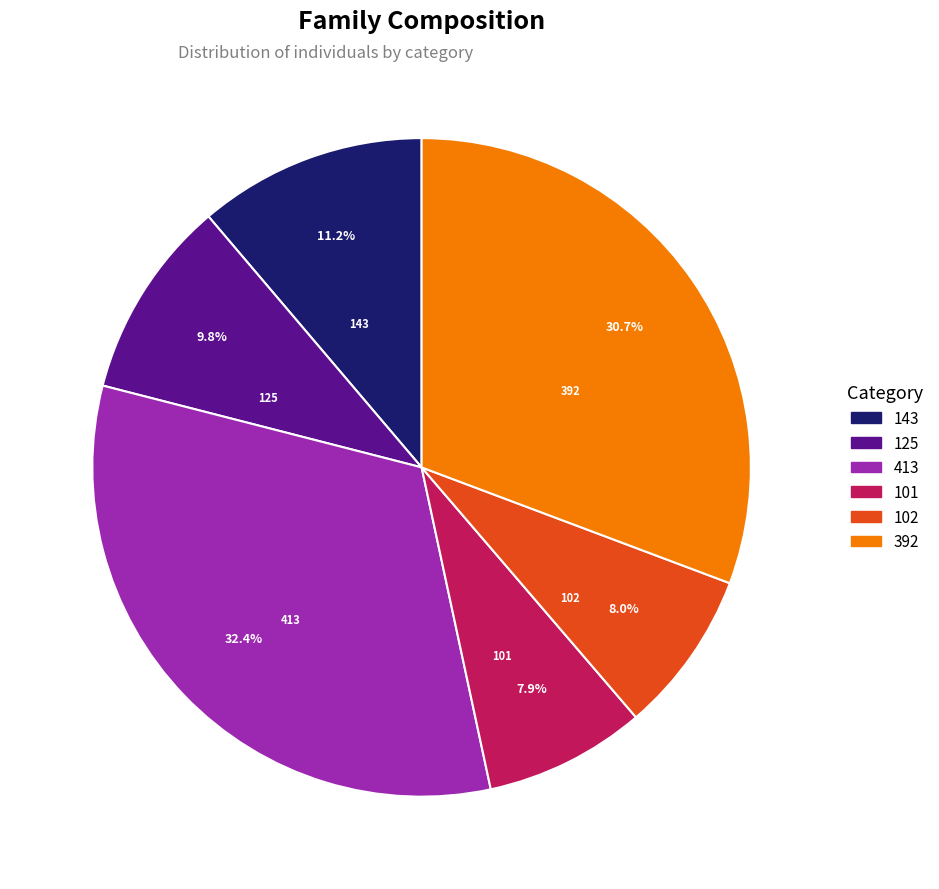

How many segments does this pie chart have?

6